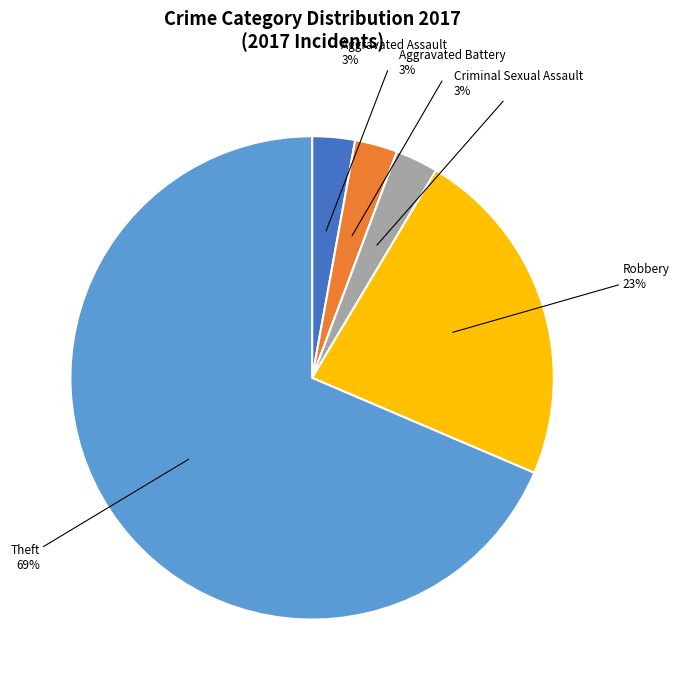

To the nearest percent, what percentage of the pie is Robbery?

23%